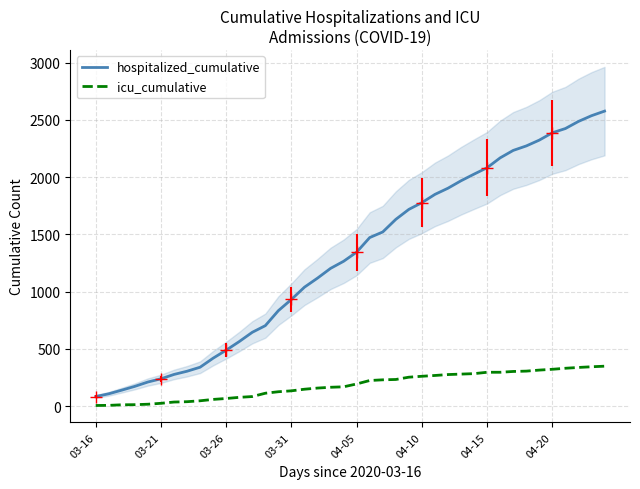

What value does the hospitalized_cumulative series have at 26, to the nearest 50?

1850